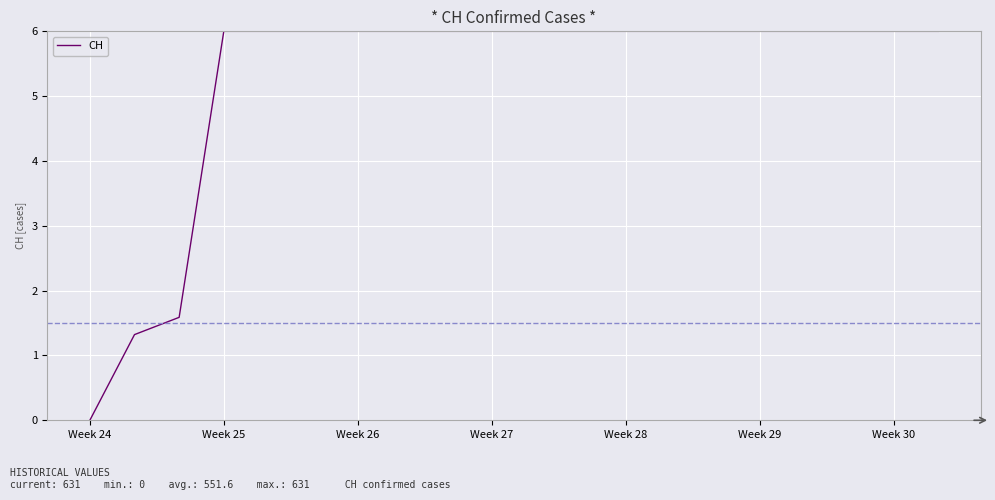

What is the difference between the maximum and minimum values?

6.0